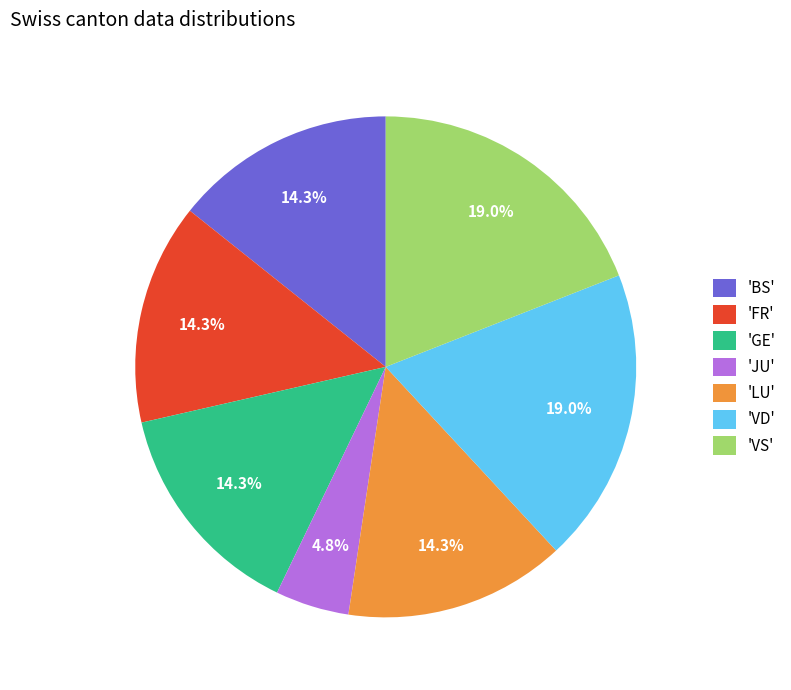

Approximately how many times larger is the value at 'VS' compared to 'GE'?

1.3